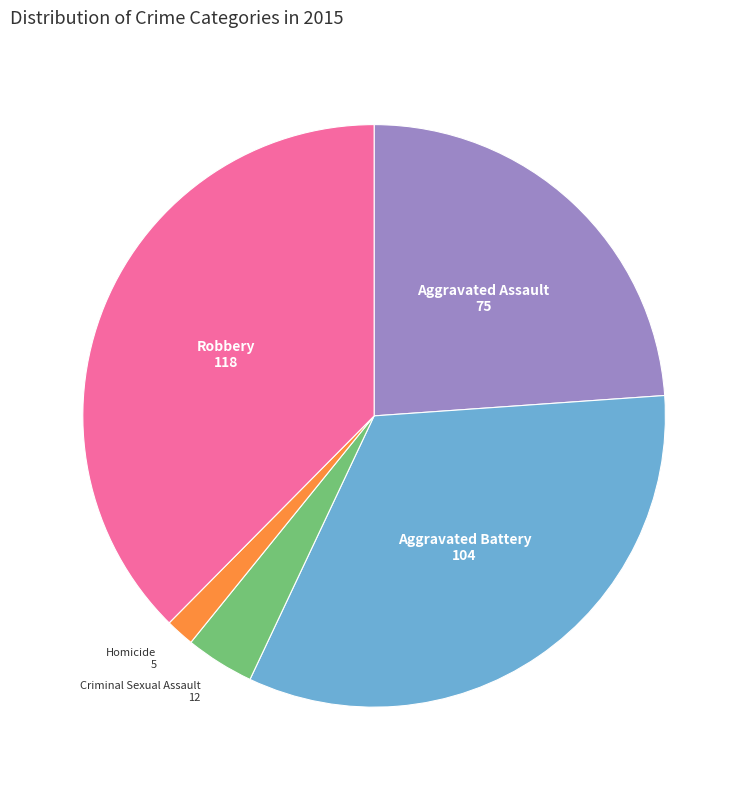

What is the largest slice in the pie chart?

Robbery